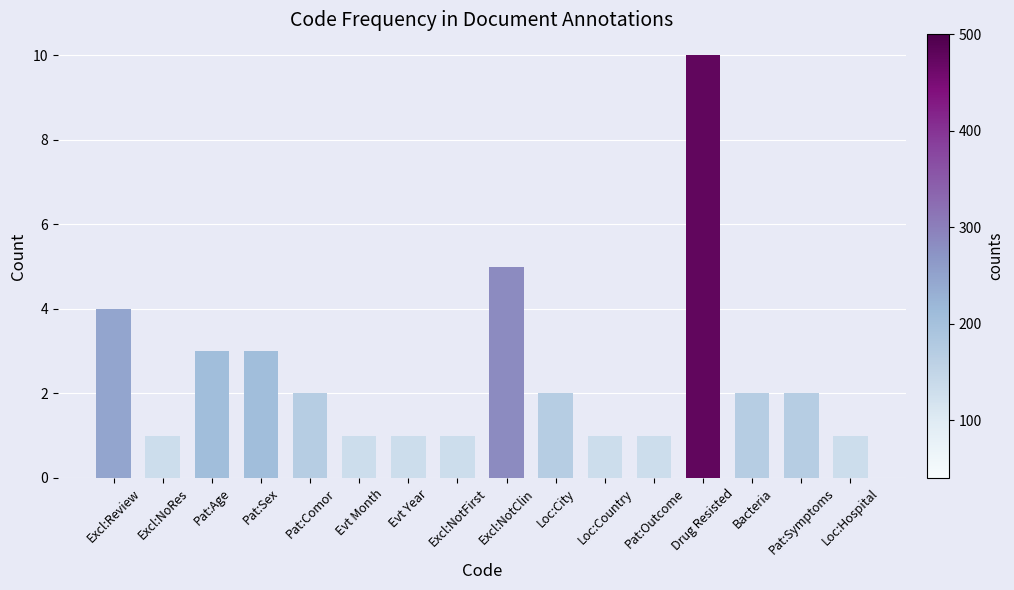

Does the chart contain stacked bars?

No